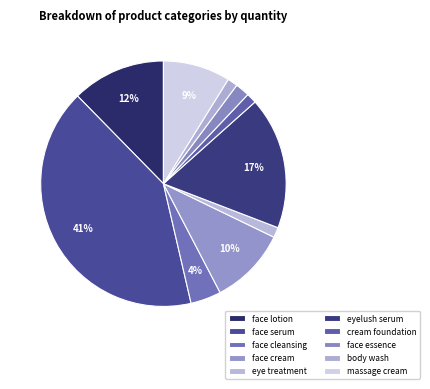

How many slices are in this pie chart?

10